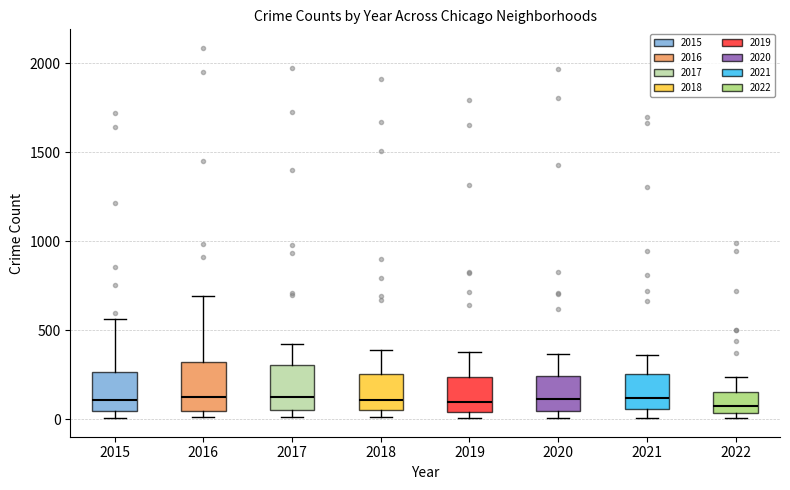

Where does the median line of the box at x = 2021 sit on the y-axis? The values are not printed on the chart, so give them approximately, as read against the axis.

100